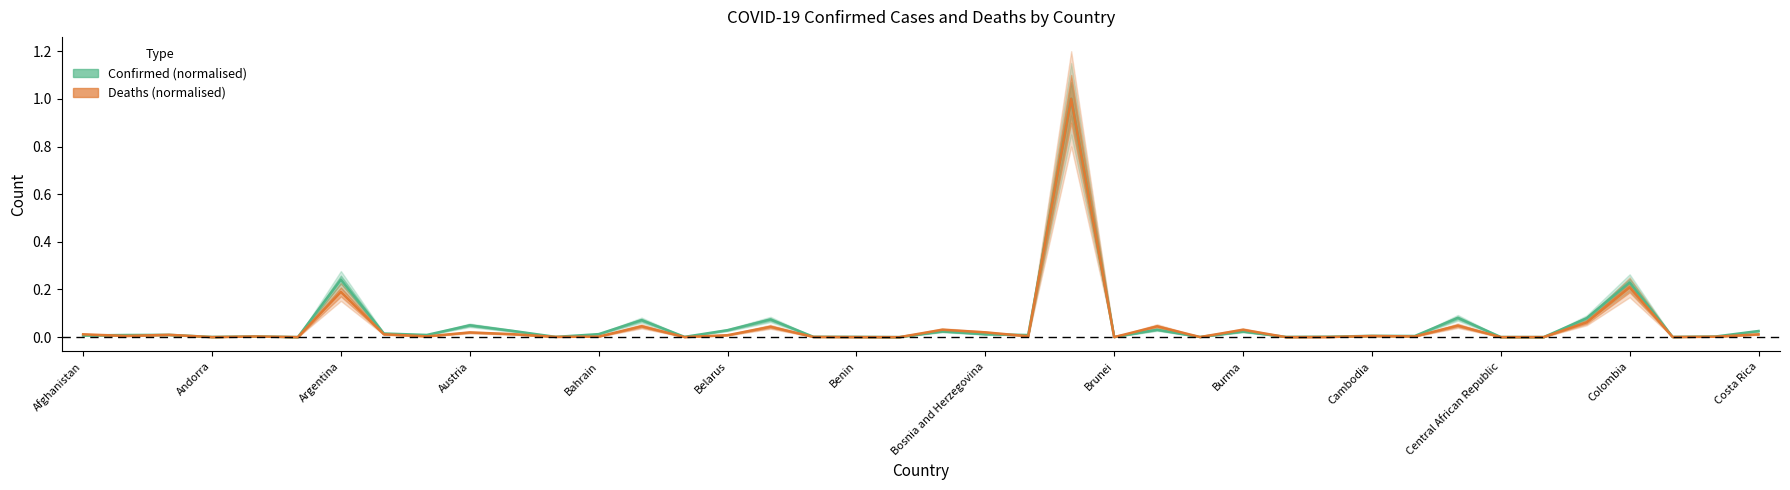

Rank the series by their average value, from lowest to highest.

Deaths (normalised), Confirmed (normalised)